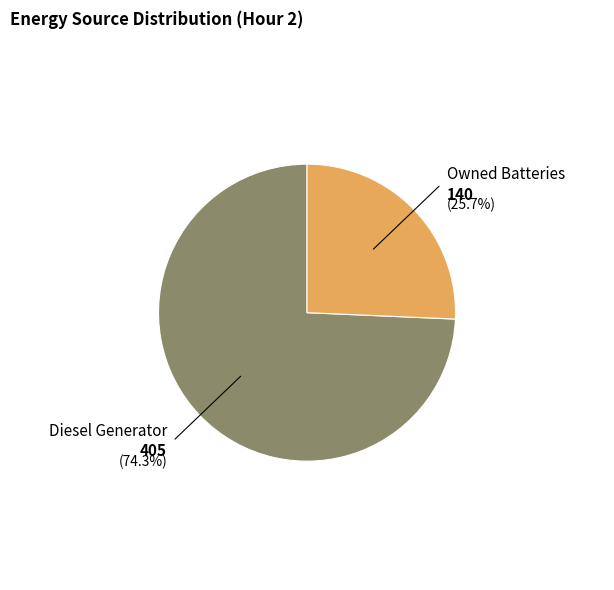

Does any single category account for the majority?

Yes